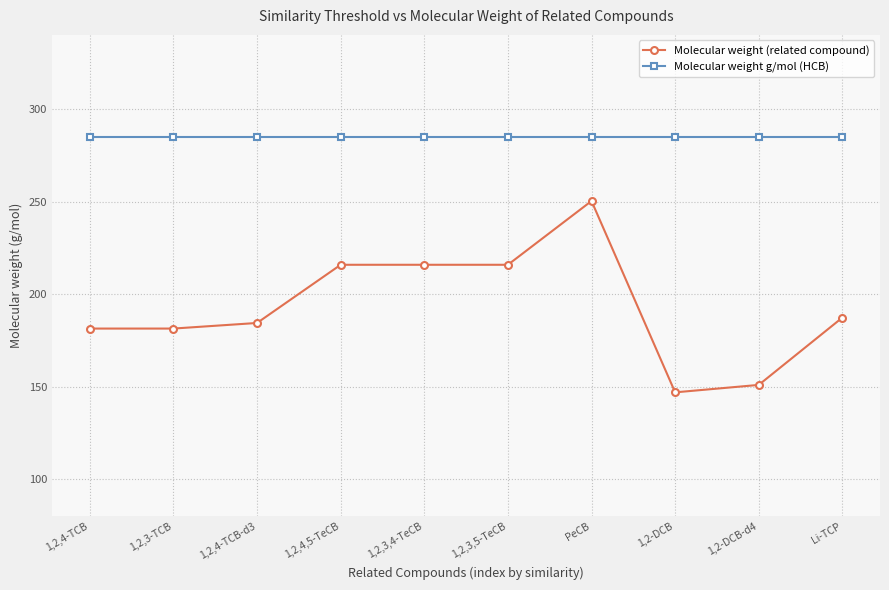

What is the label of the 3rd point from the right?

1,2-DCB